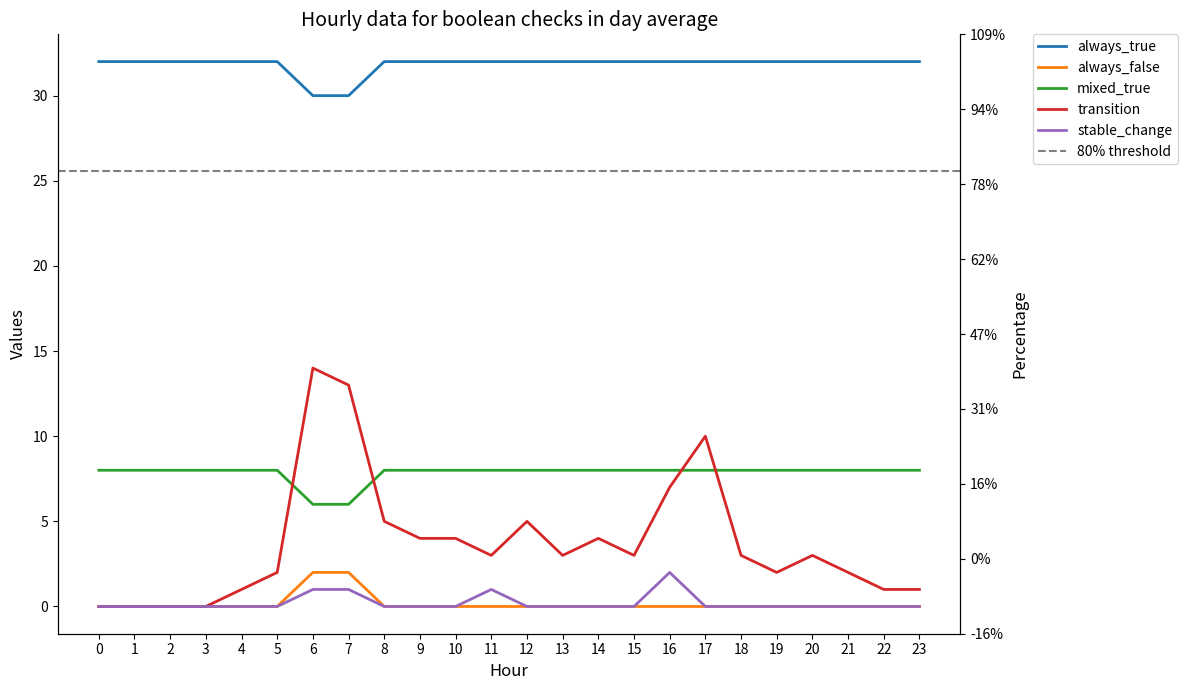

Is it true that col_Transition equals -8 at 0?

False